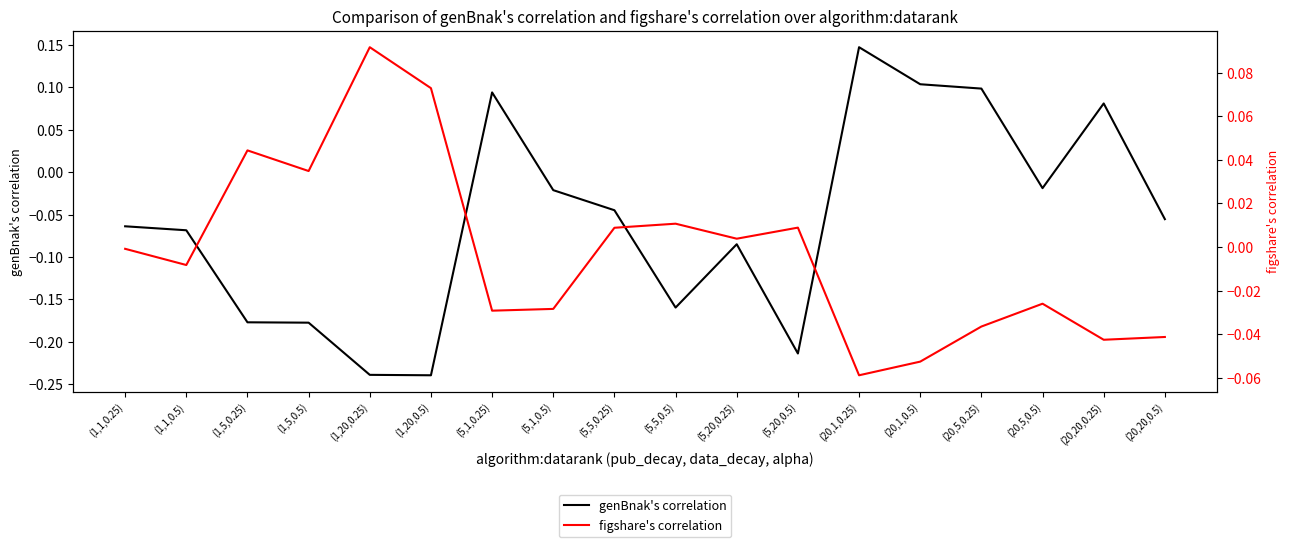

What are all the series names shown in the legend?

genBnak's correlation, figshare's correlation